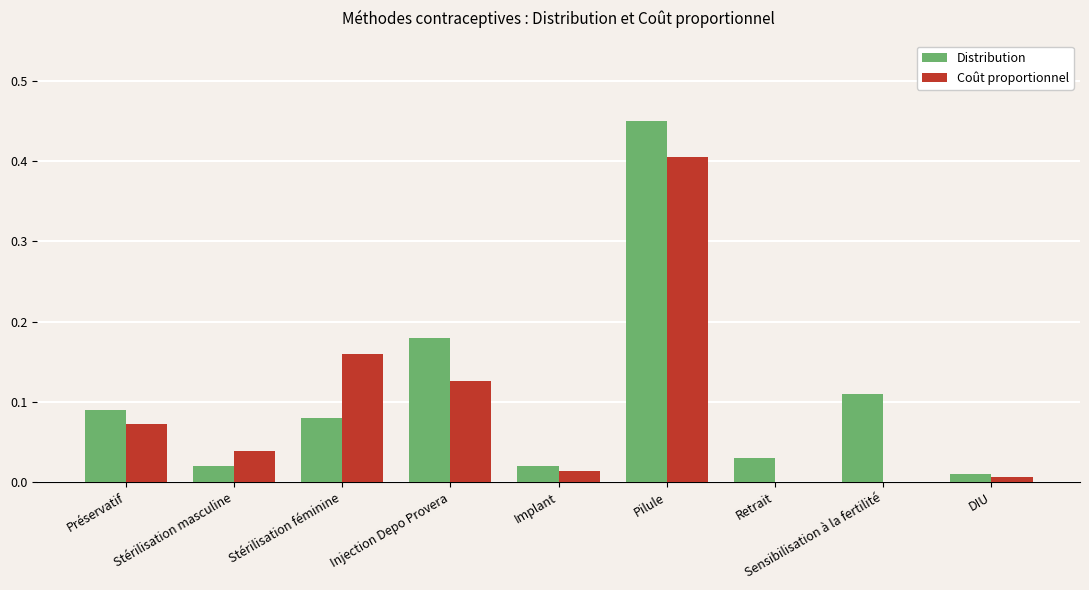

At which label does Distribution reach its peak?

Pilule